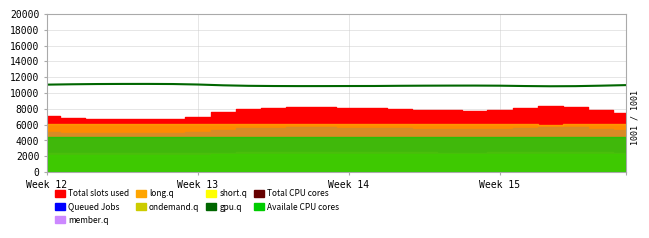

Read the value at 5.

11135.2